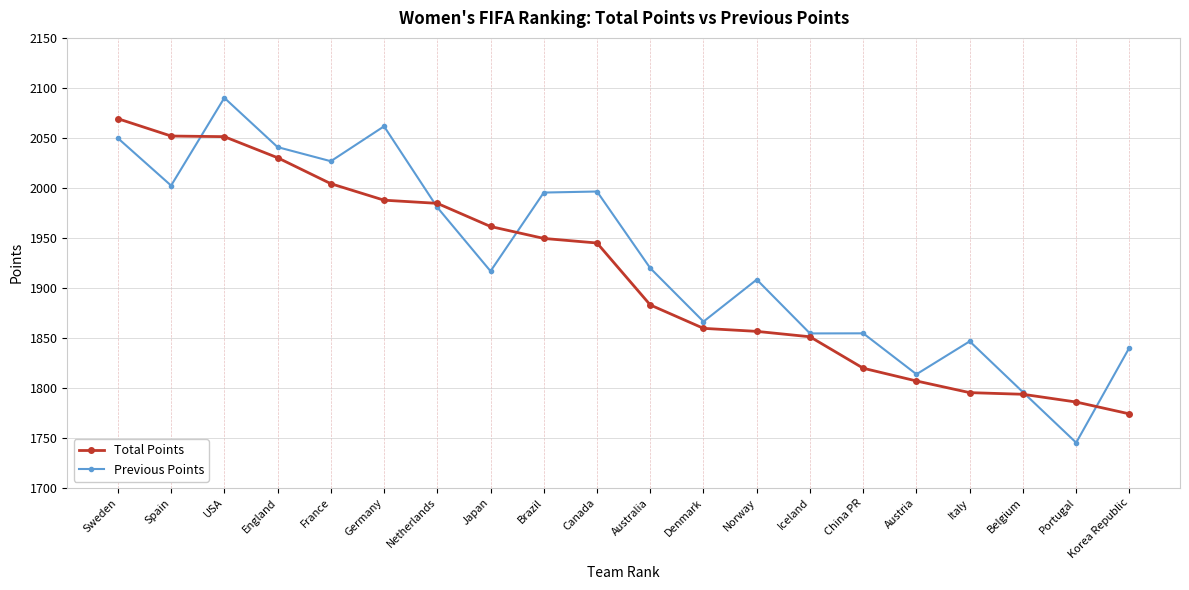

Where do Total Points and Previous Points first cross each other?

Spain and USA